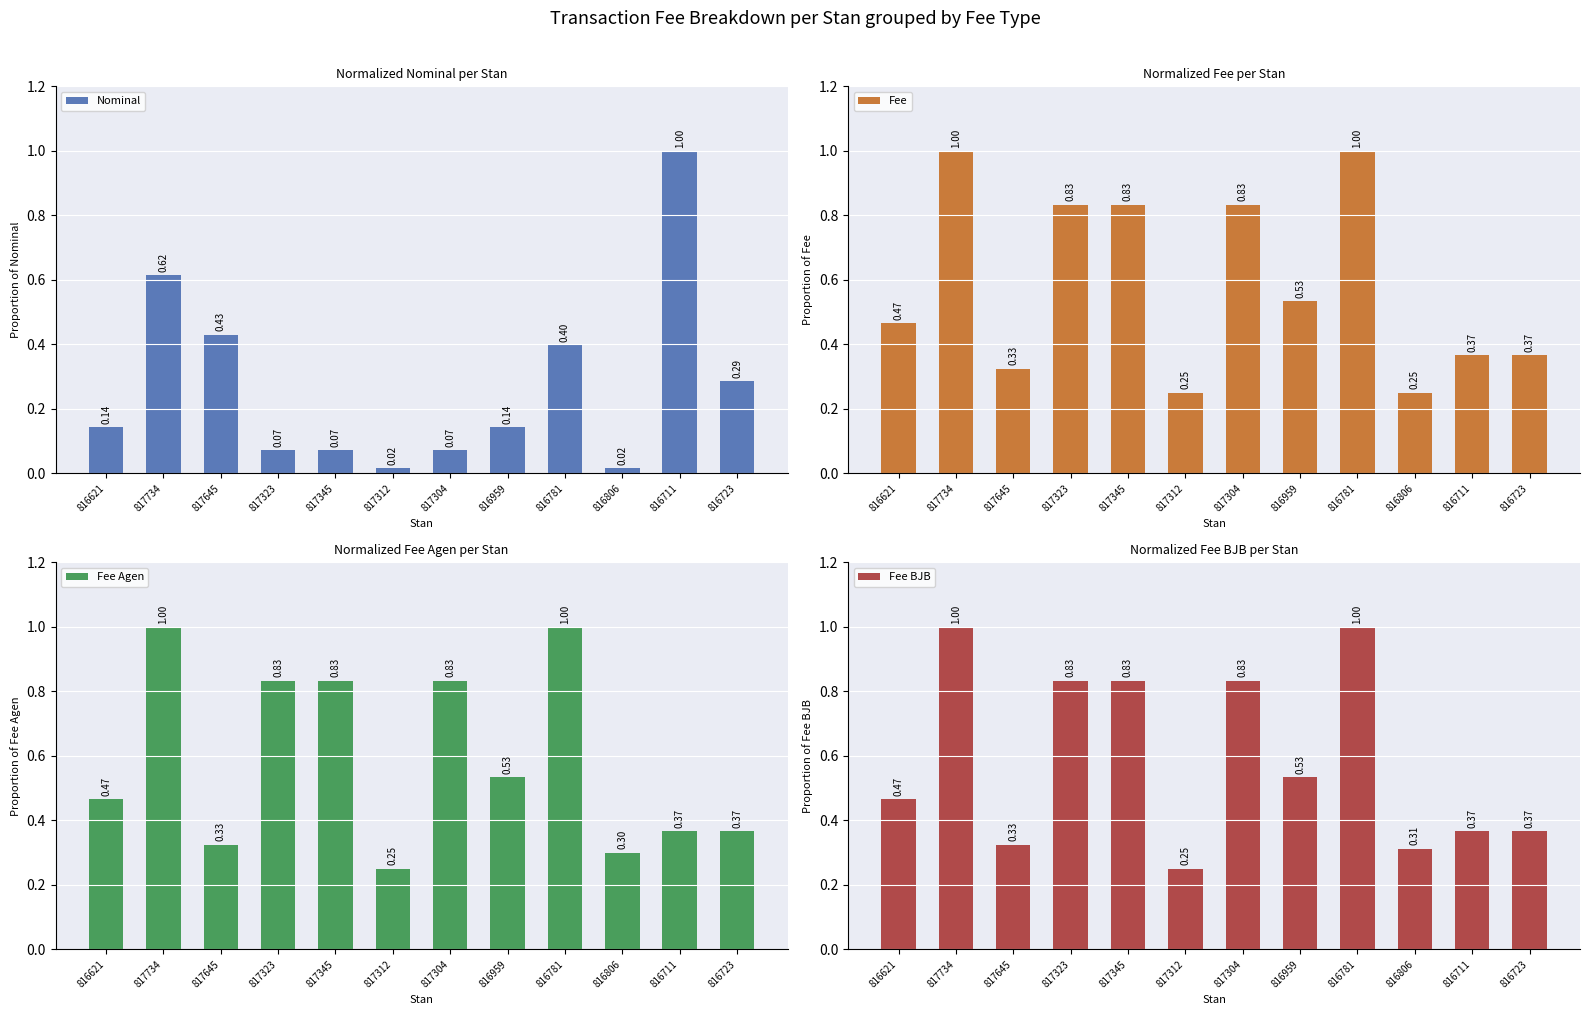

Does the chart contain stacked bars?

No